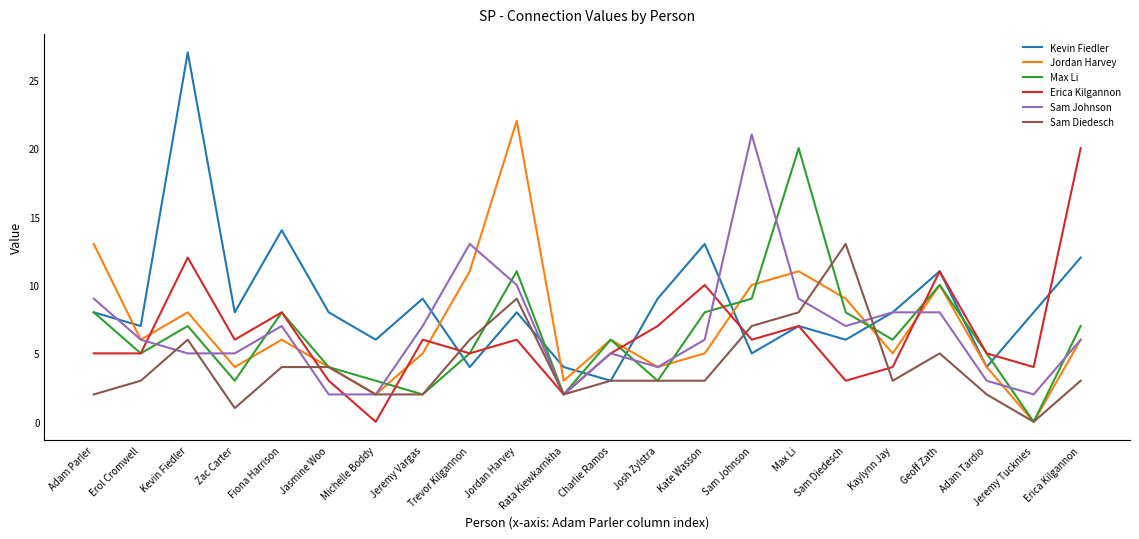

What value does the Jordan Harvey series have at Kaylynn Jay?

5